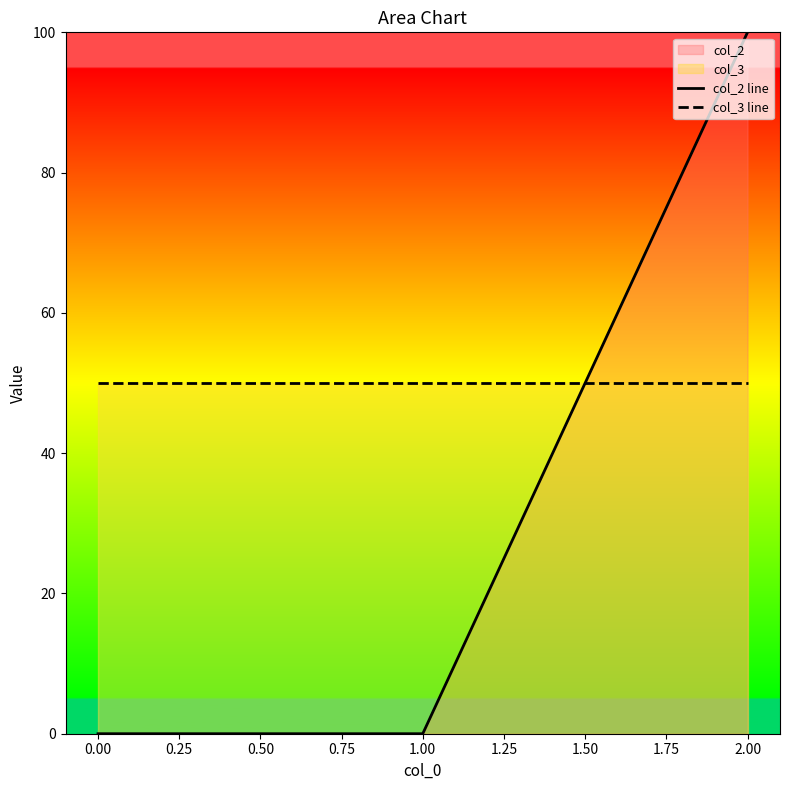

What is the difference between the col_2 line values at 2.00 and 0.00?

100.0